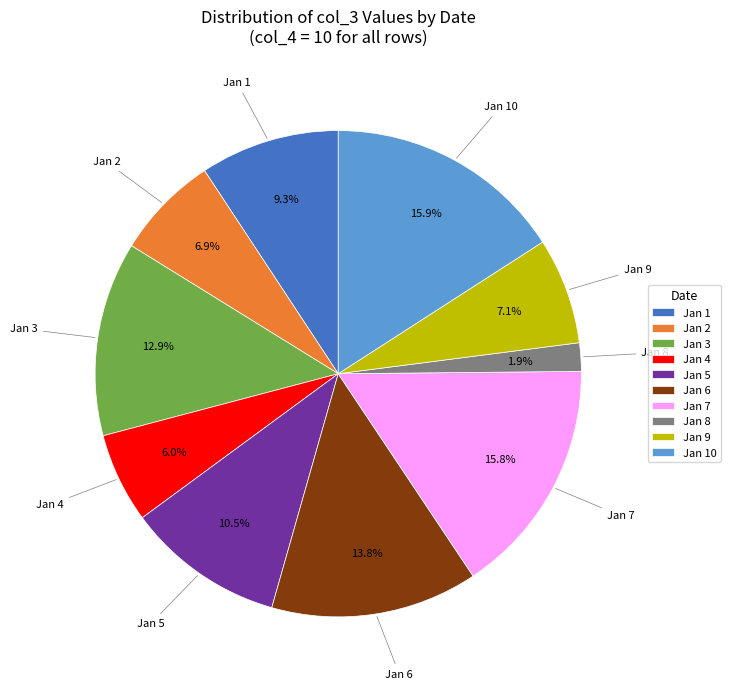

What is the ratio of the value at Jan 7 to the value at Jan 3?

1.2